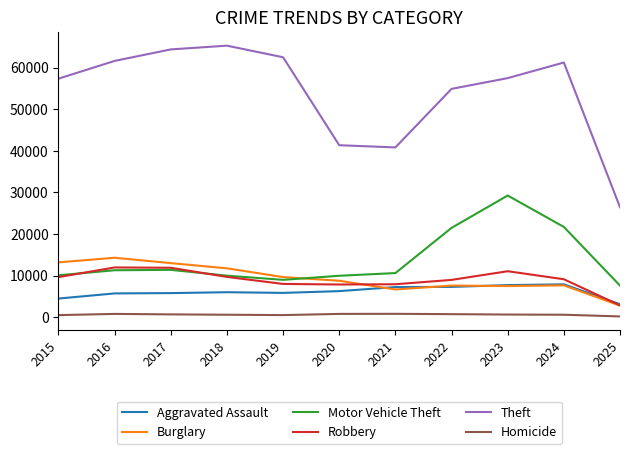

Is the value of Robbery at 2016 greater than the value of Theft at 2018?

No